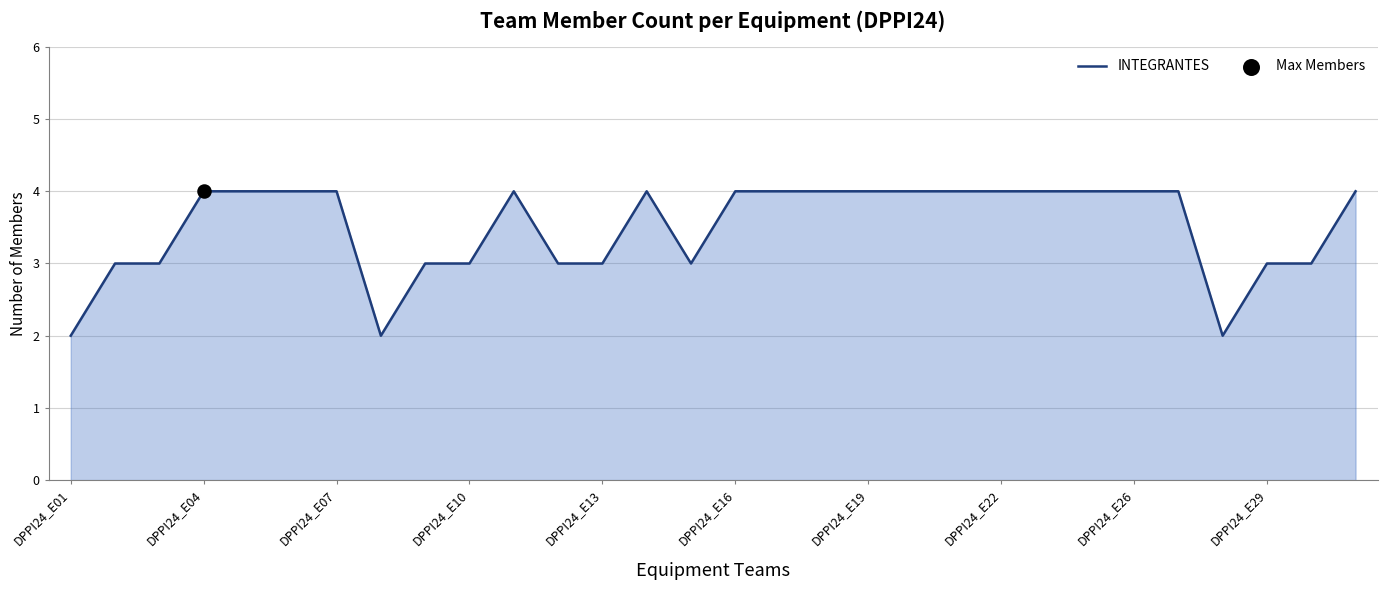

What is the maximum value shown in the chart?

4